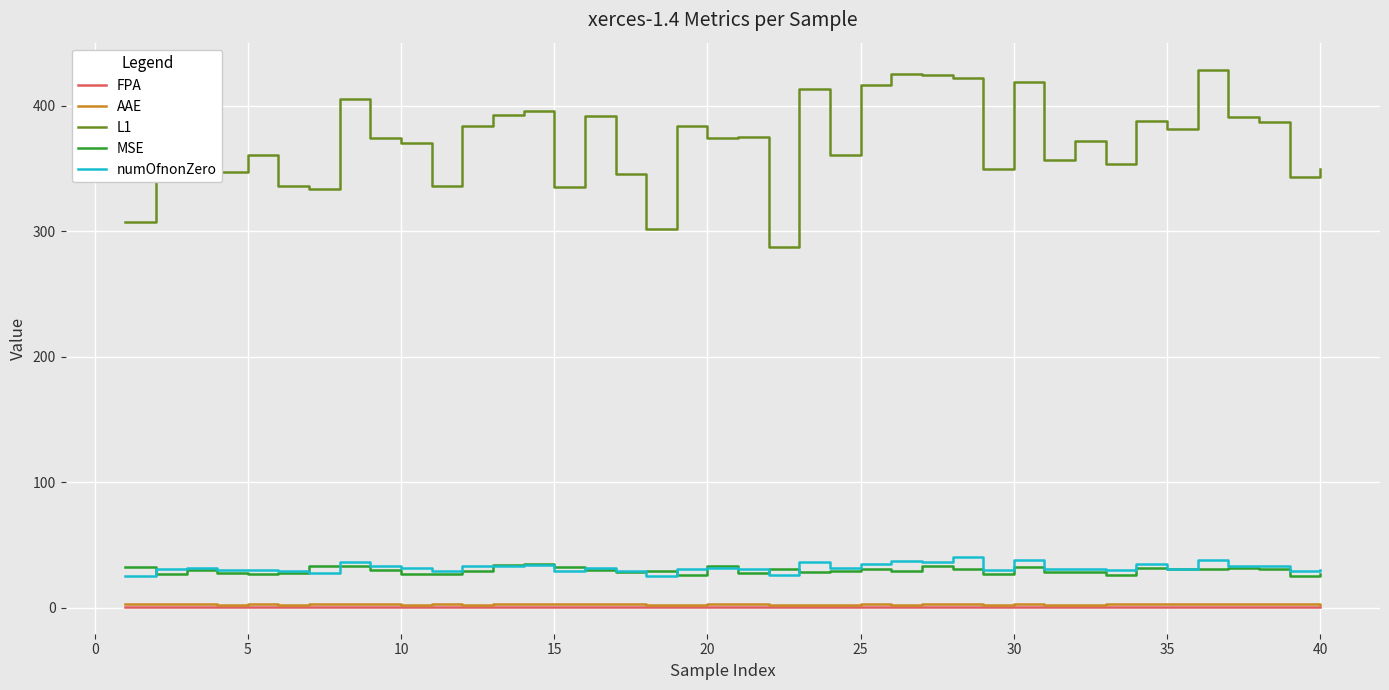

What is the sum of all numOfnonZero values?

1275.0